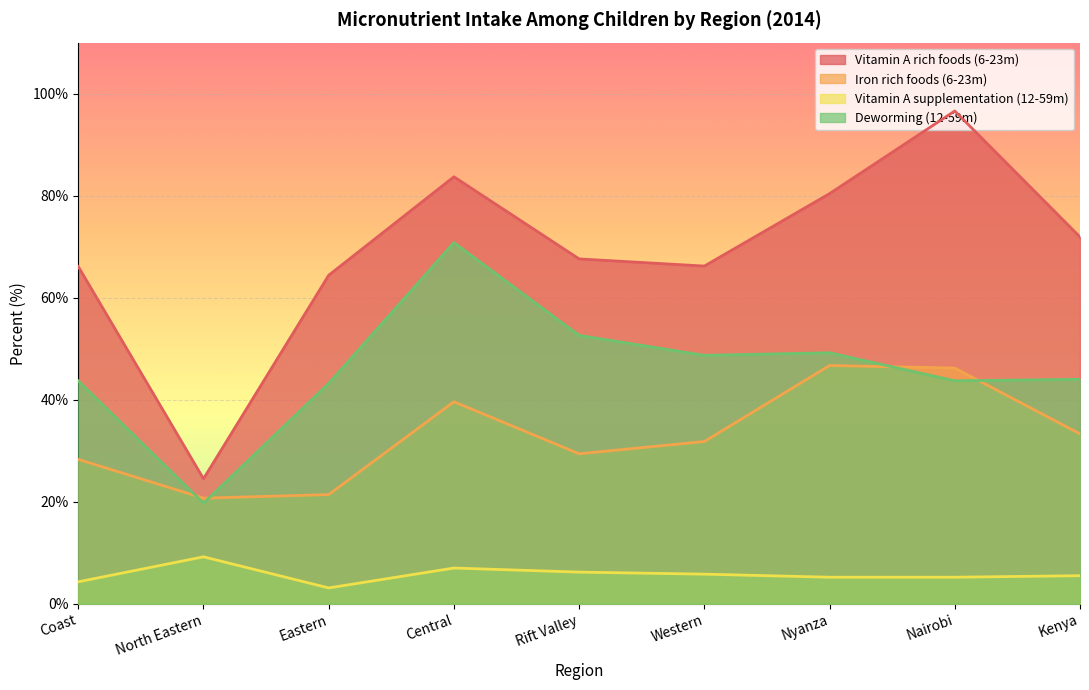

What is the lowest value of the Iron rich foods (6-23m) series?

20.7